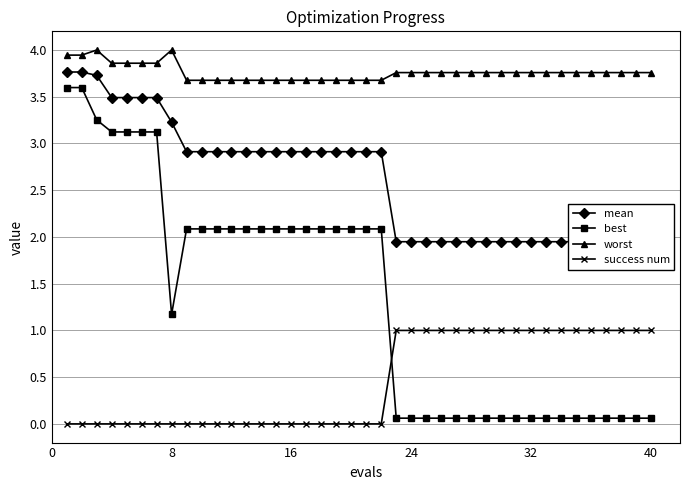

True or false: worst and success num intersect in this chart.

False